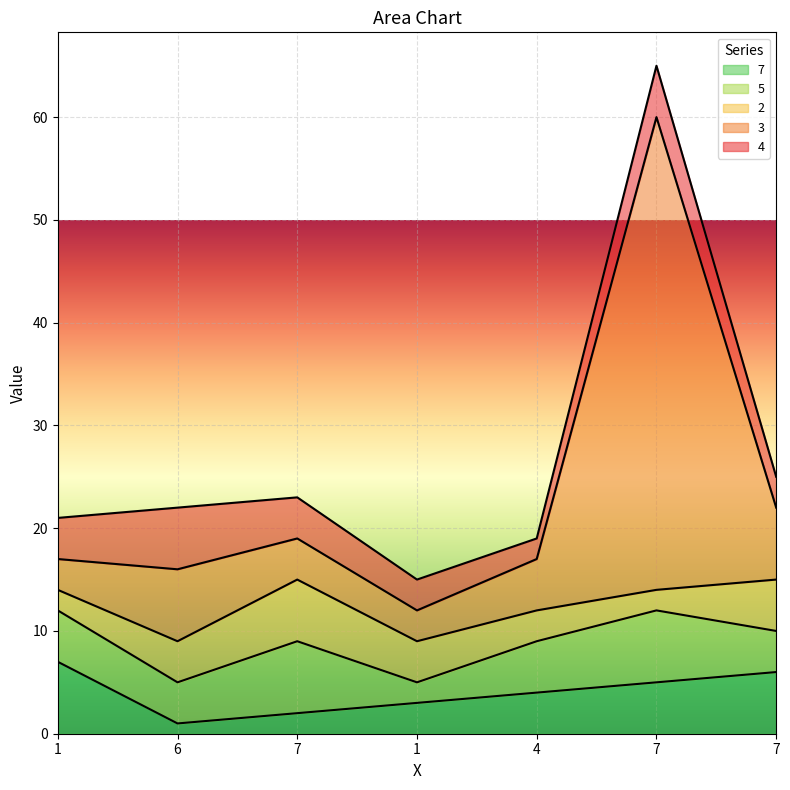

Which series has the widest spread of values?

3